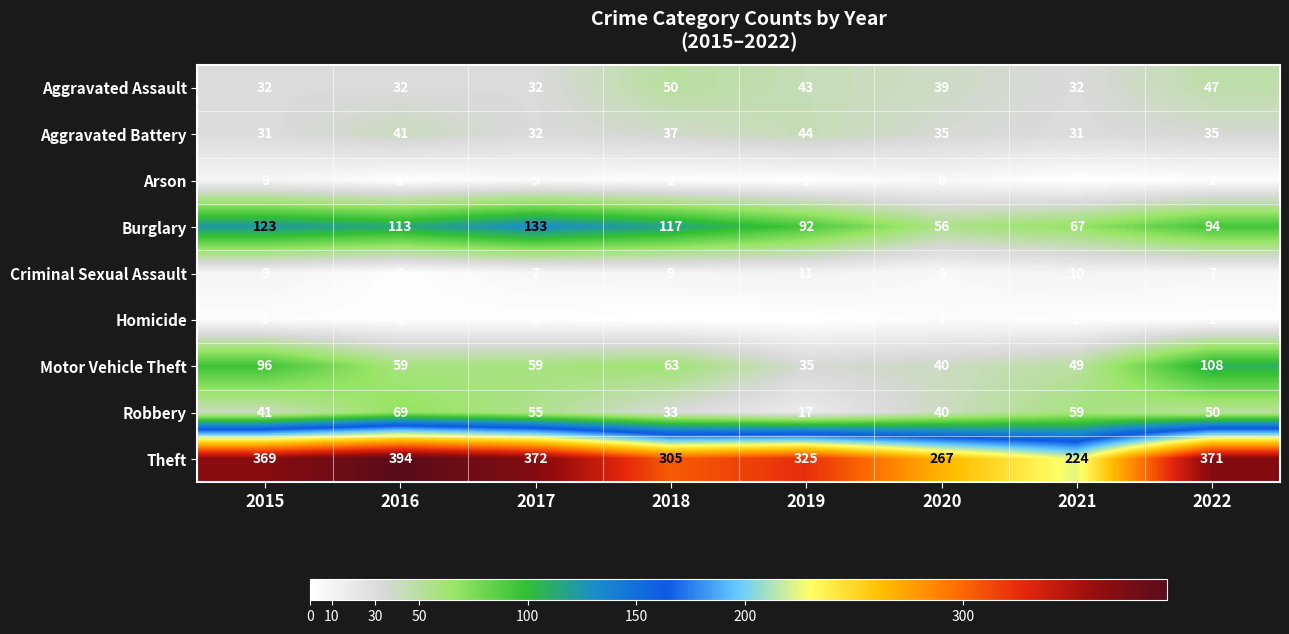

True or false: Aggravated Assault has a value of 39 at 2020.

True